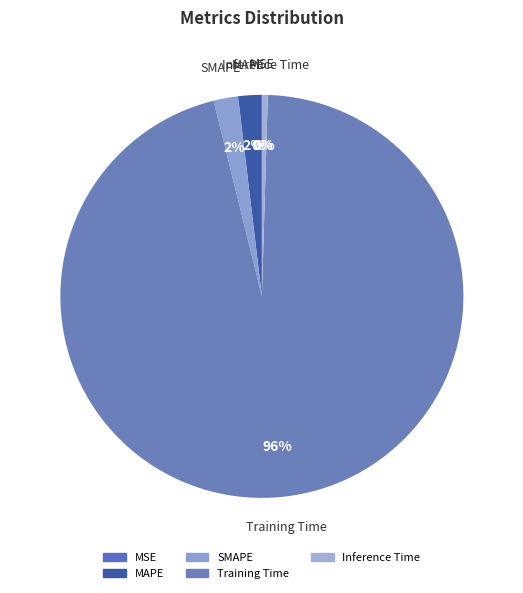

Which slice is the largest?

Training Time